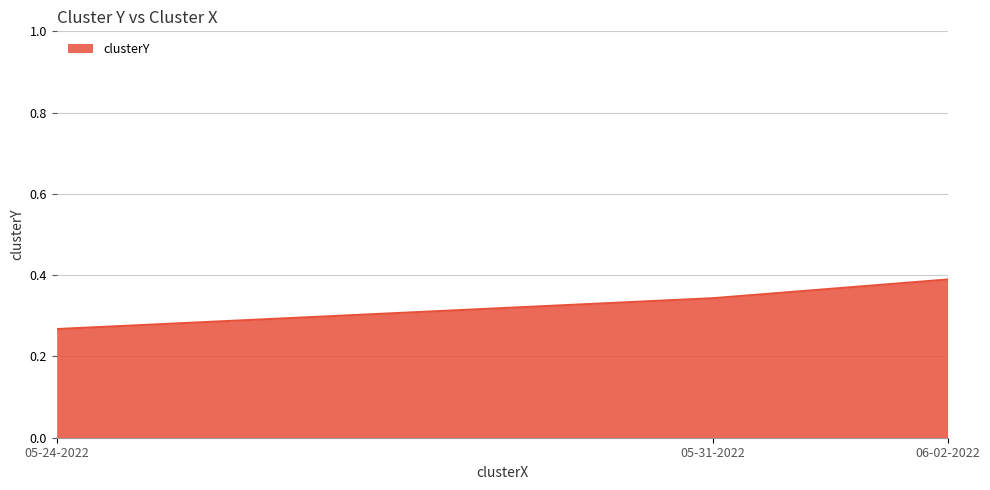

What position from the right is 05-31-2022?

2